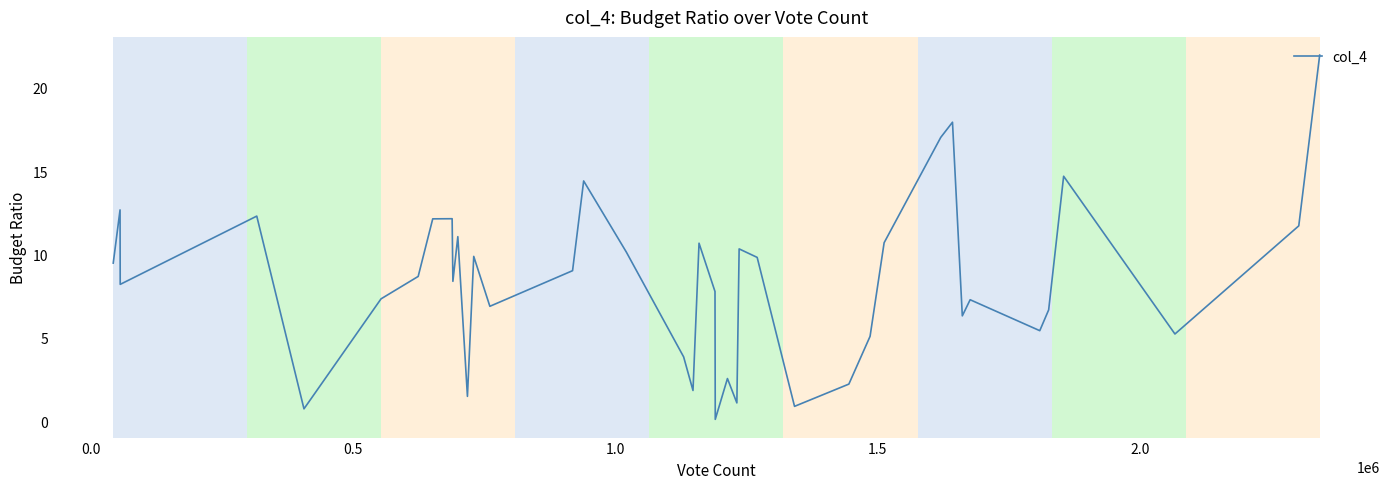

What is the maximum value shown in the chart?

21.9